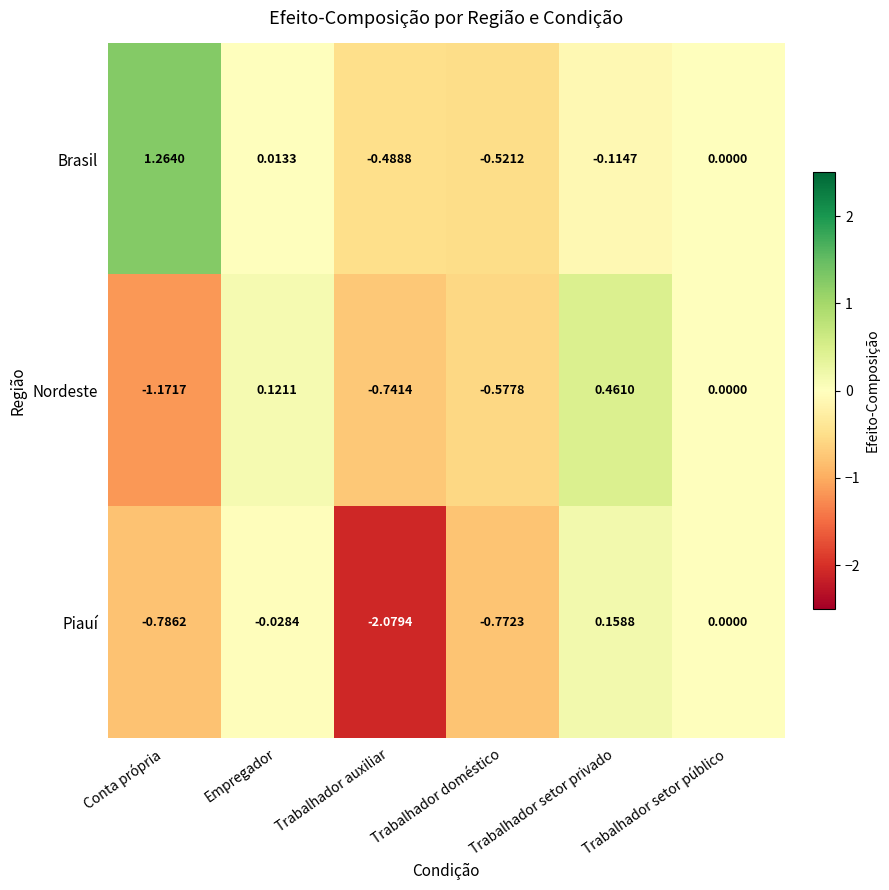

Where does the Nordeste series first go above 0?

Empregador